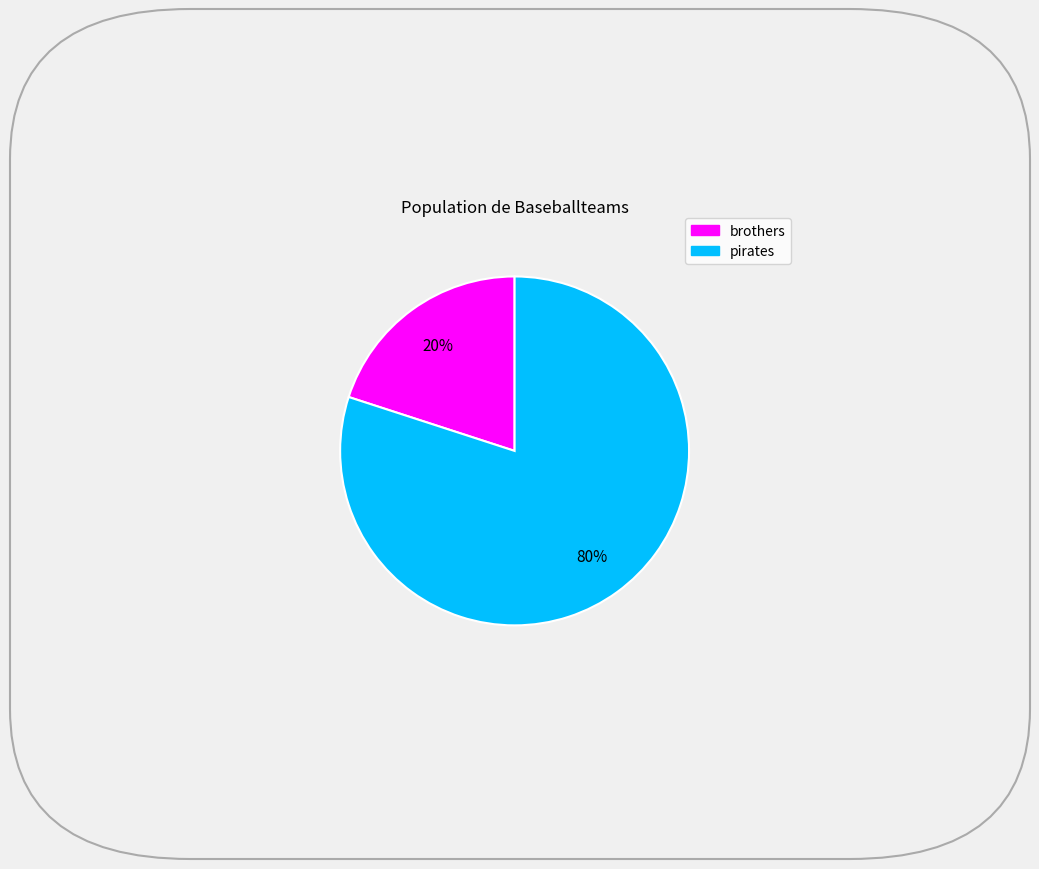

To the nearest percent, what is the difference between the largest and smallest slice percentages?

60%